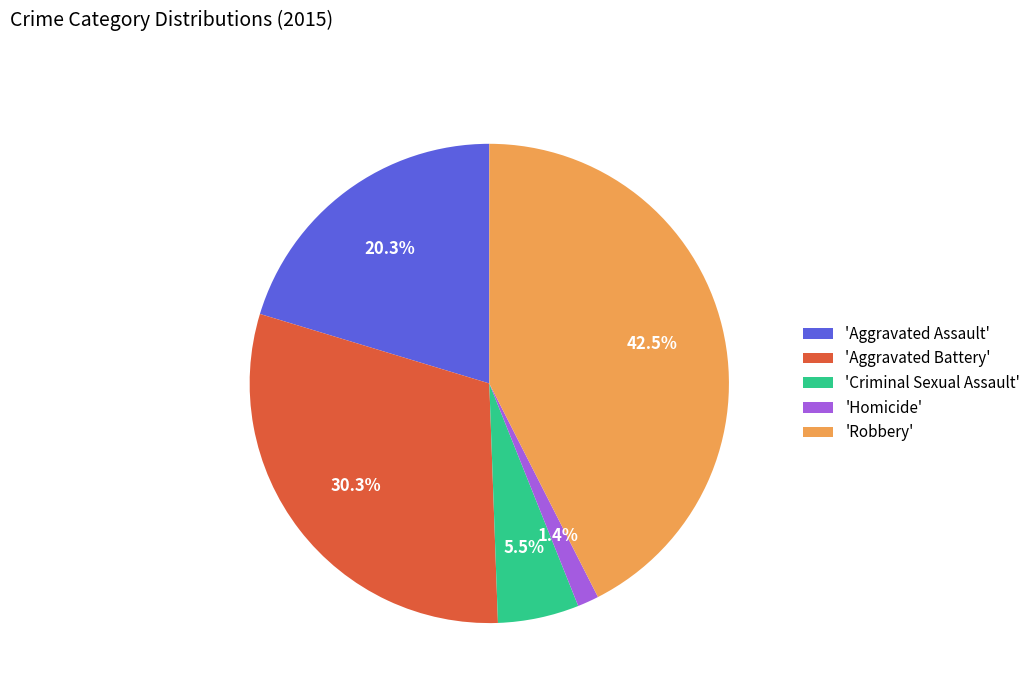

Which has a higher value, 'Aggravated Battery' or 'Criminal Sexual Assault'?

'Aggravated Battery'